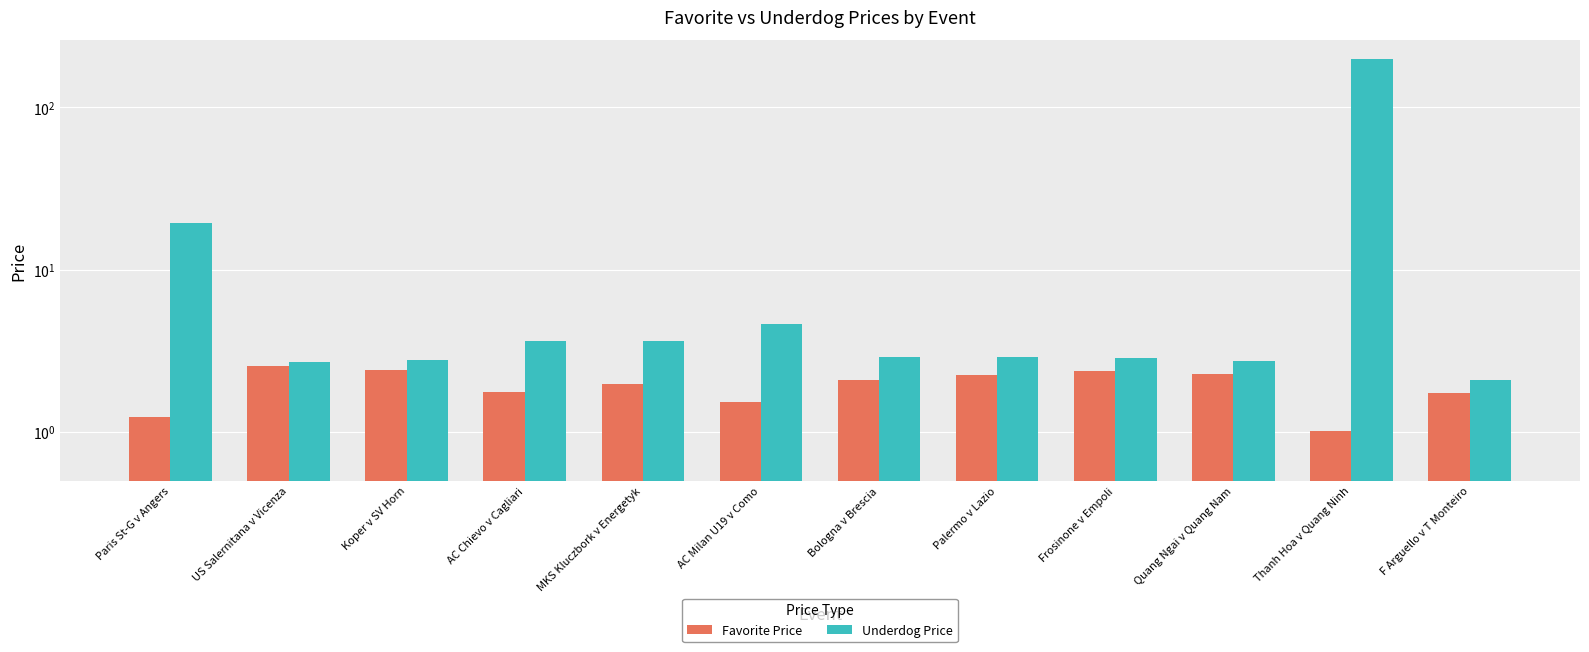

What is the total value across all series at F Arguello v T Monteiro?

3.8